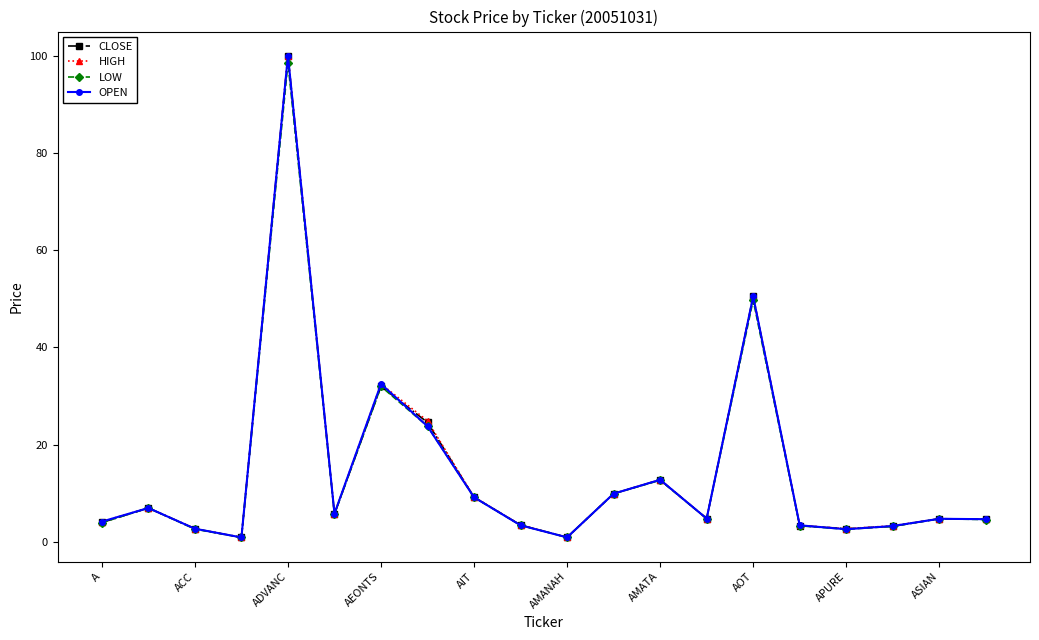

What is the maximum value shown in the chart?

100.0